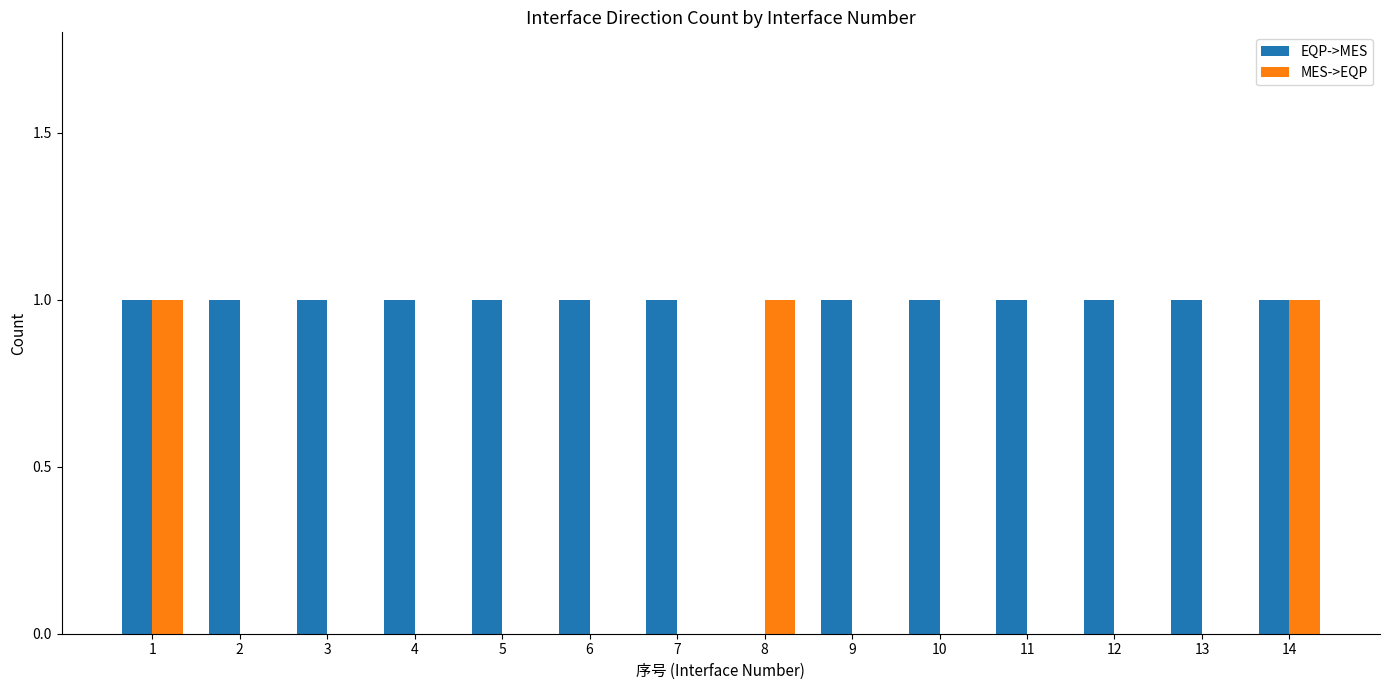

Is the value of MES->EQP at 13 greater than the value of EQP->MES at 5?

No